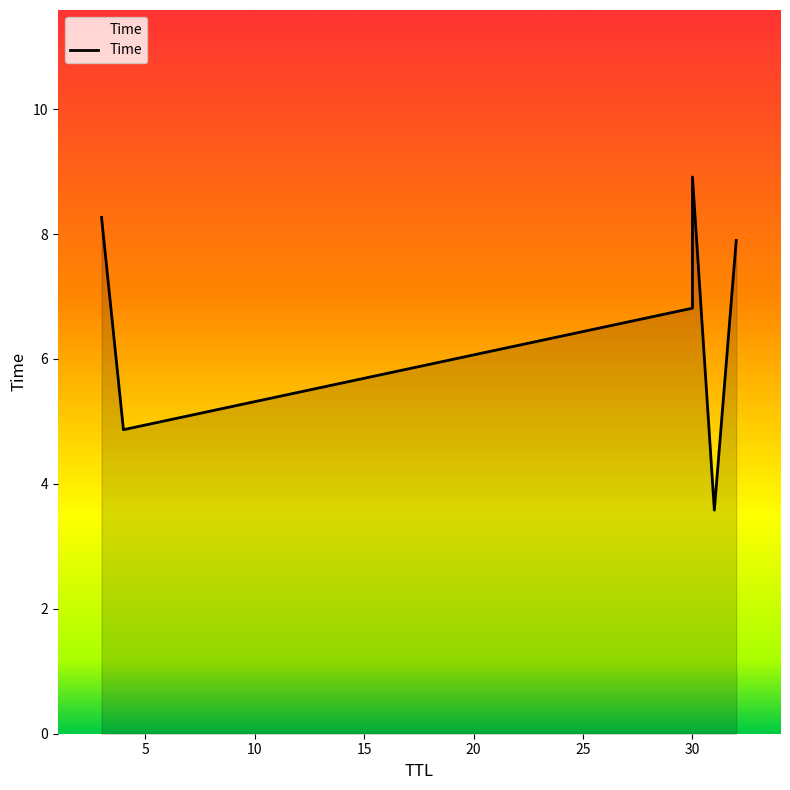

Reading right to left, extract all data points from this chart.

7.9	3.6	8.9	6.8	4.9	8.3